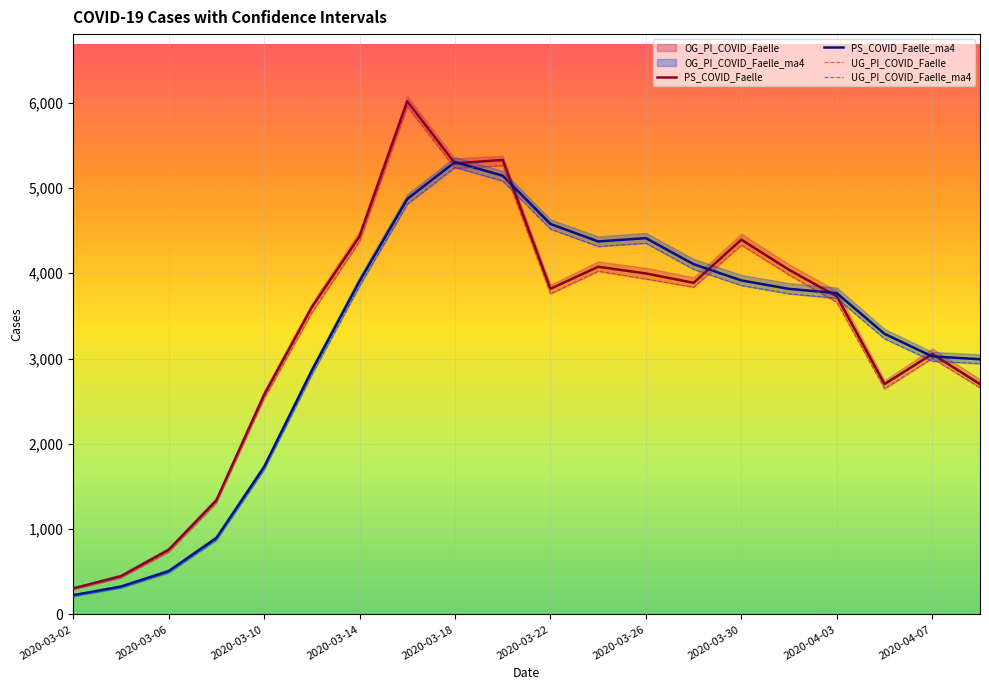

What value does the PS_COVID_Faelle series have at 2020-03-02?

304